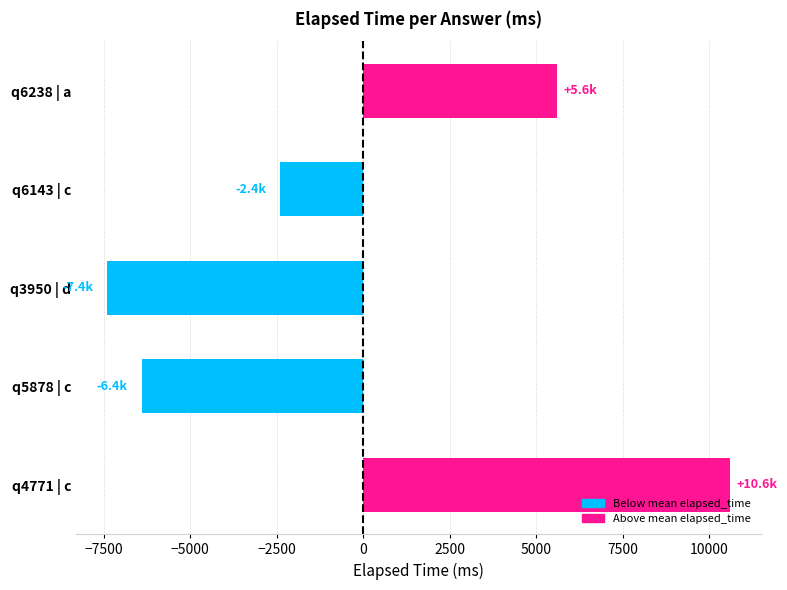

How many bars are there in total?

5